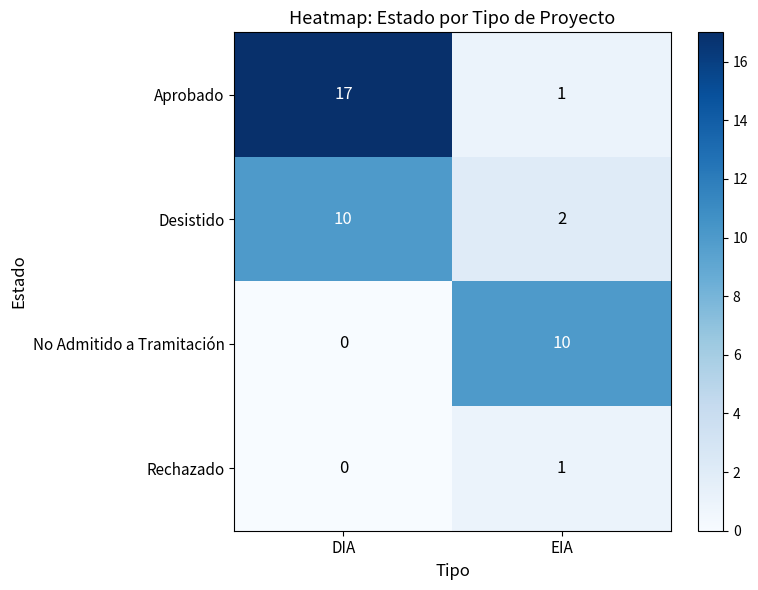

True or false: Desistido has a value of 10 at DIA.

True